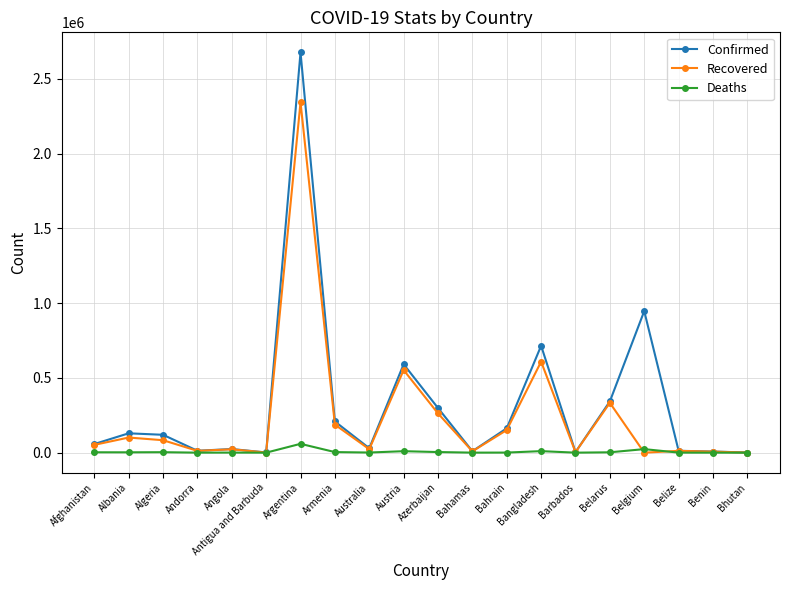

Between Albania and Bahamas, which series saw the biggest shift?

Confirmed